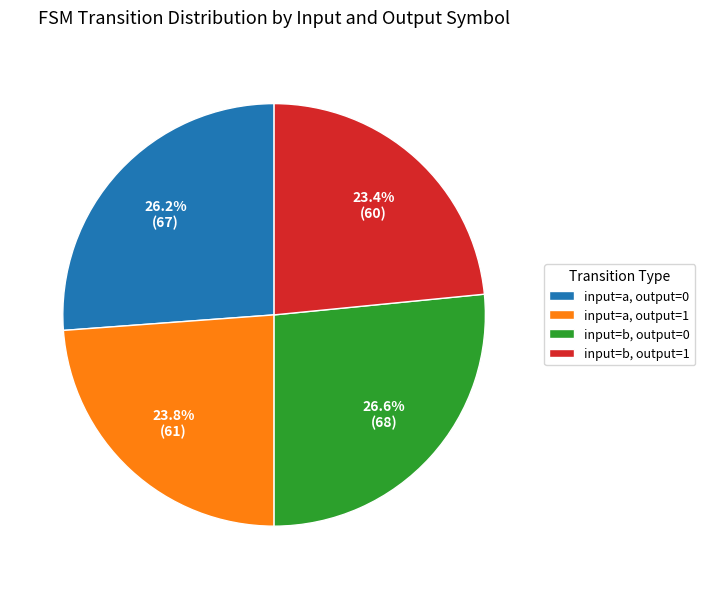

Rank the categories by value from lowest to highest.

input=b, output=1, input=a, output=1, input=a, output=0, input=b, output=0